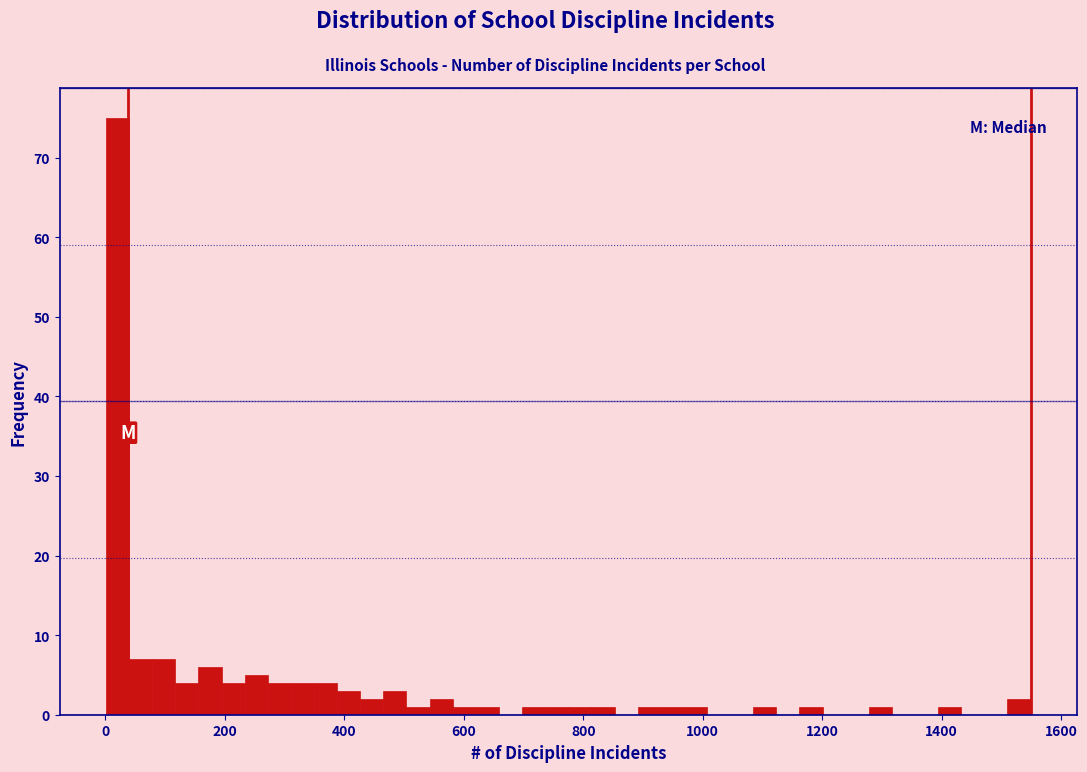

Around what value on the x-axis is the tallest bar? Give the approximate position of its centre, as read against the axis.

20